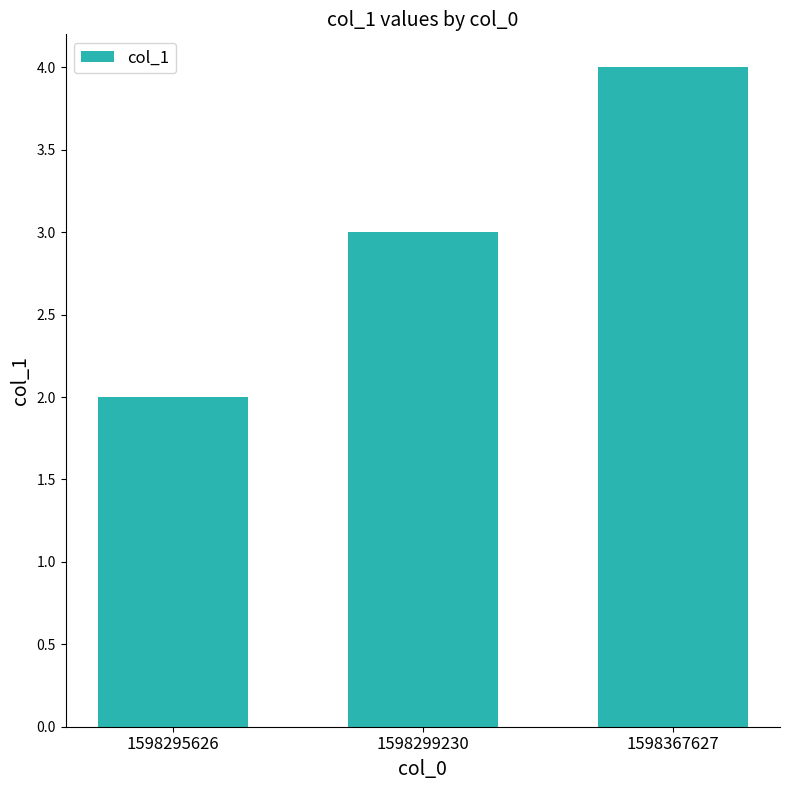

Reading left to right, what are all the values shown in this chart?

2	3	4